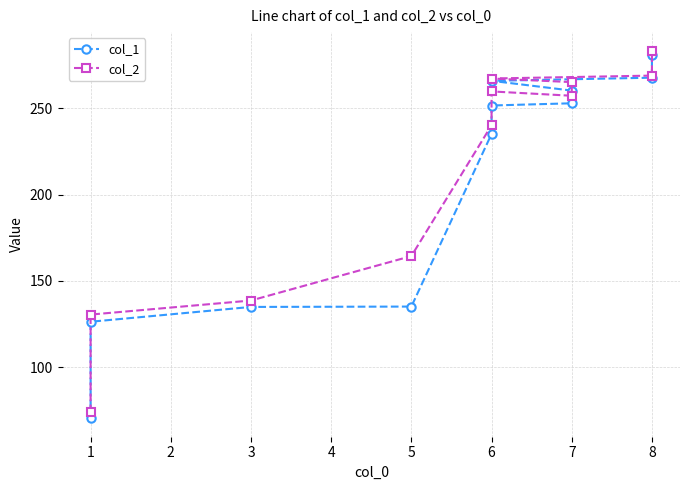

True or false: col_2 and col_1 cross at least once.

False